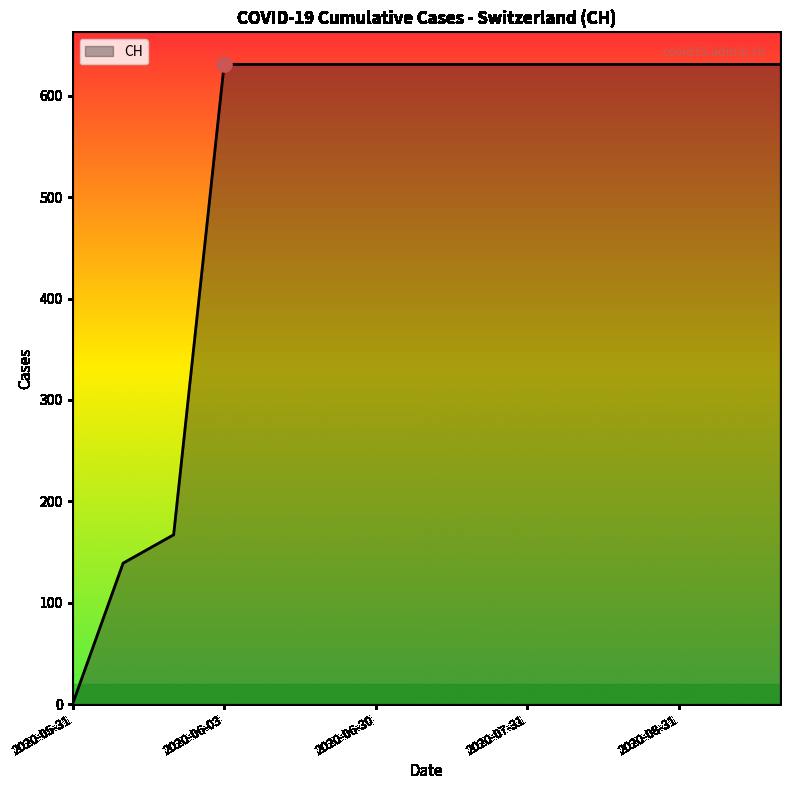

What is the difference between the maximum and minimum values?

631